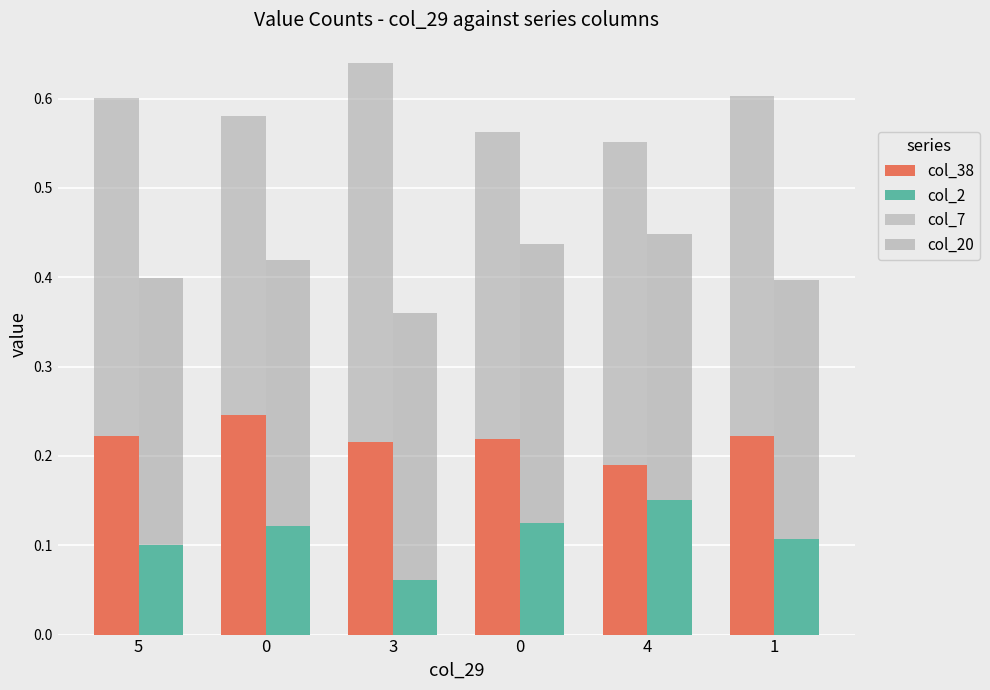

True or false: col_7 has a value of 0.1 at 3.

False